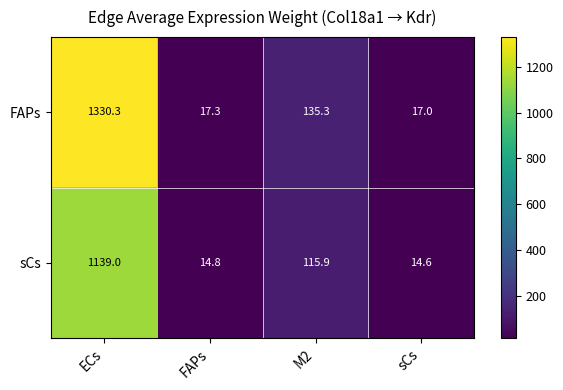

The value of sCs at M2 is 75.7. True or false?

False